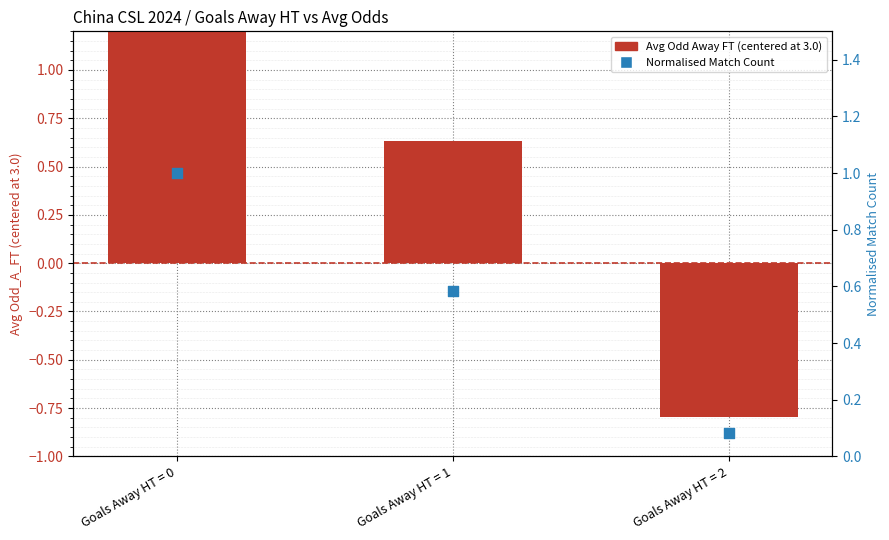

What is the total value across all series at Goals Away HT = 2?

-0.7